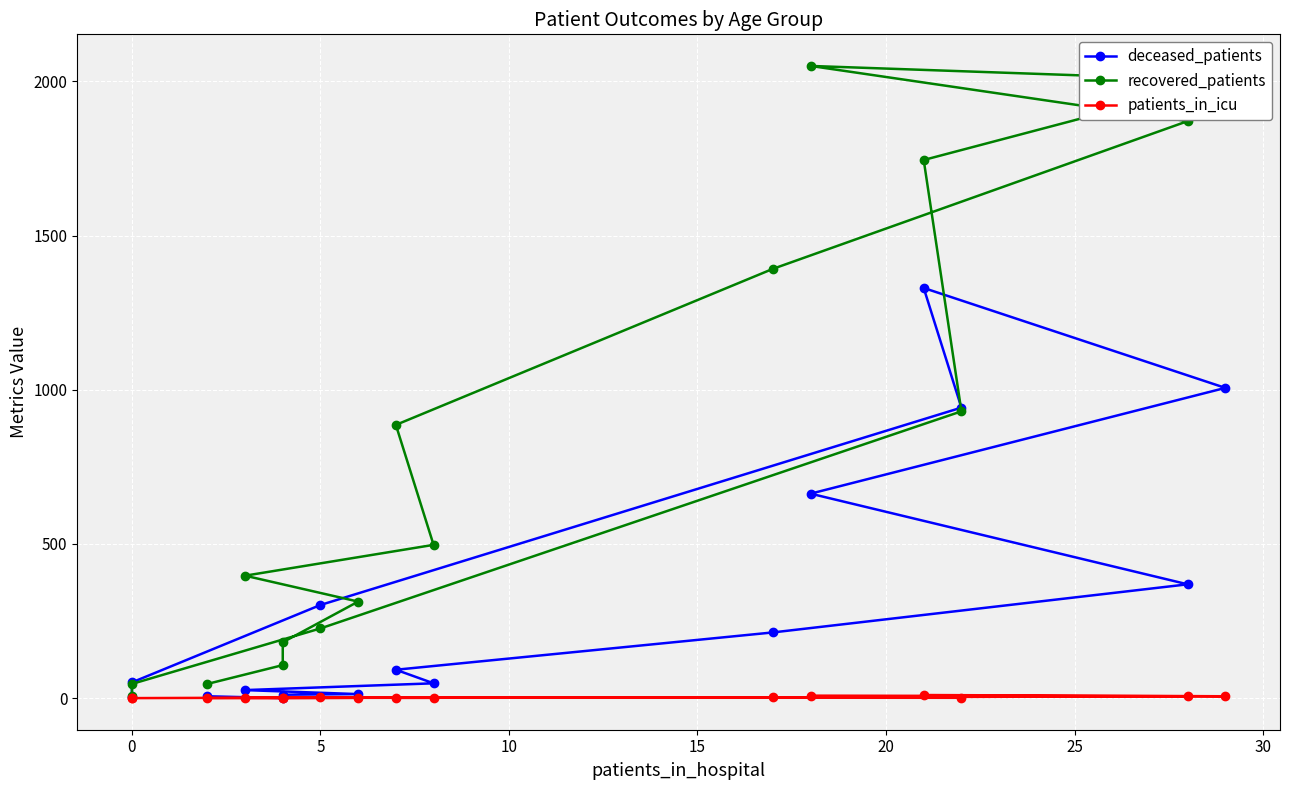

What is the total value across all series at 10?

327